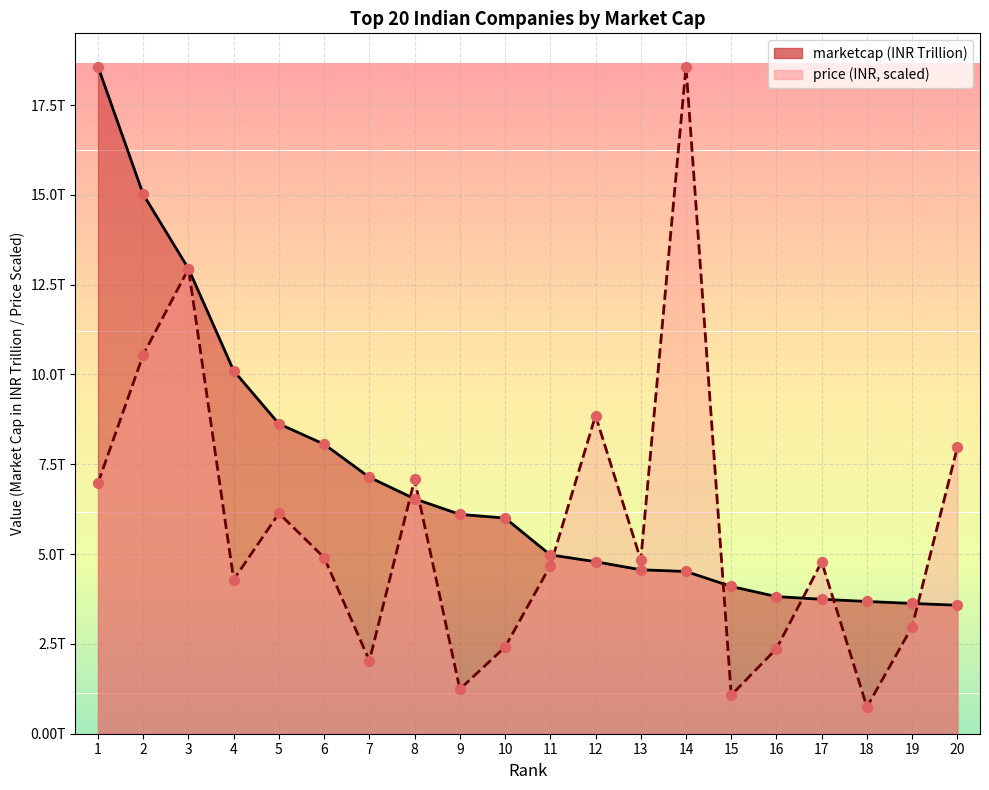

What is the ratio of the value at 13 to the value at 6?

0.6